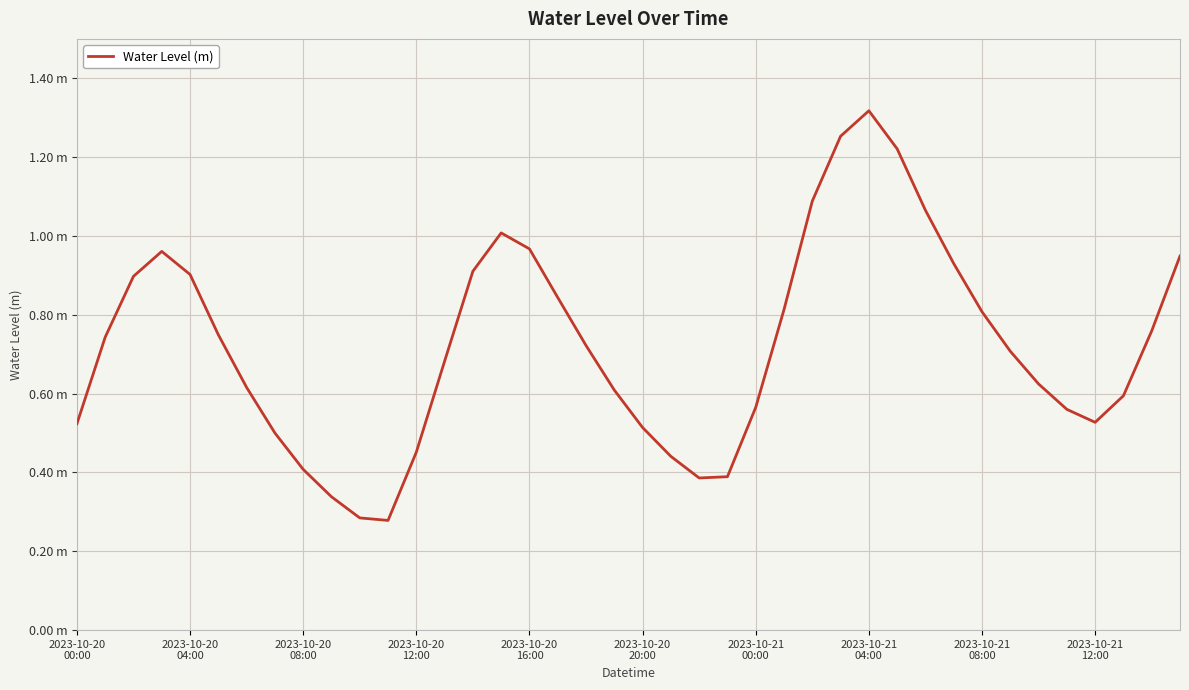

What is the smallest value displayed?

0.3